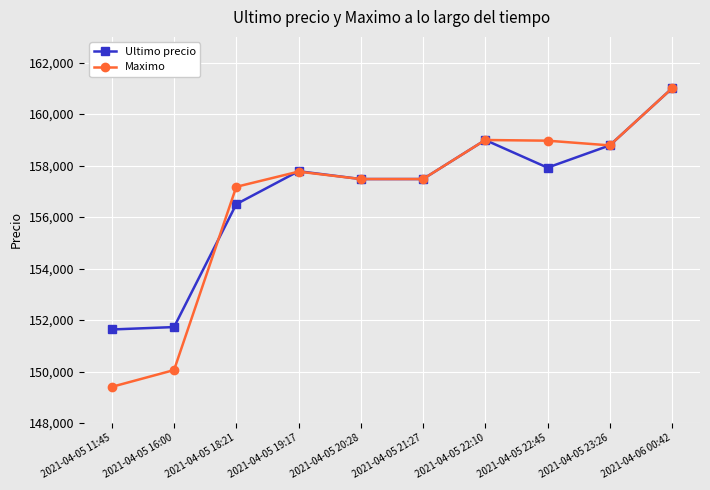

At how many categories does at least one series exceed 157679?

5